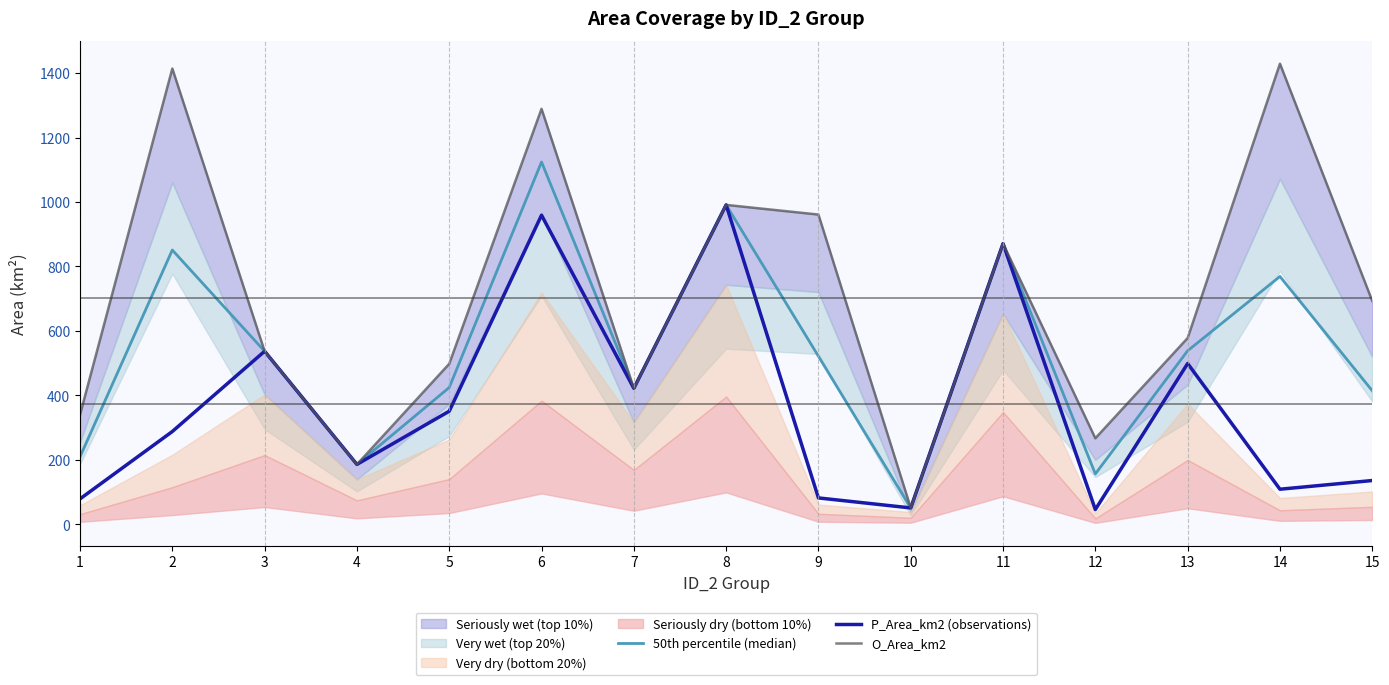

Which series has the largest range (max minus min)?

O_Area_km2